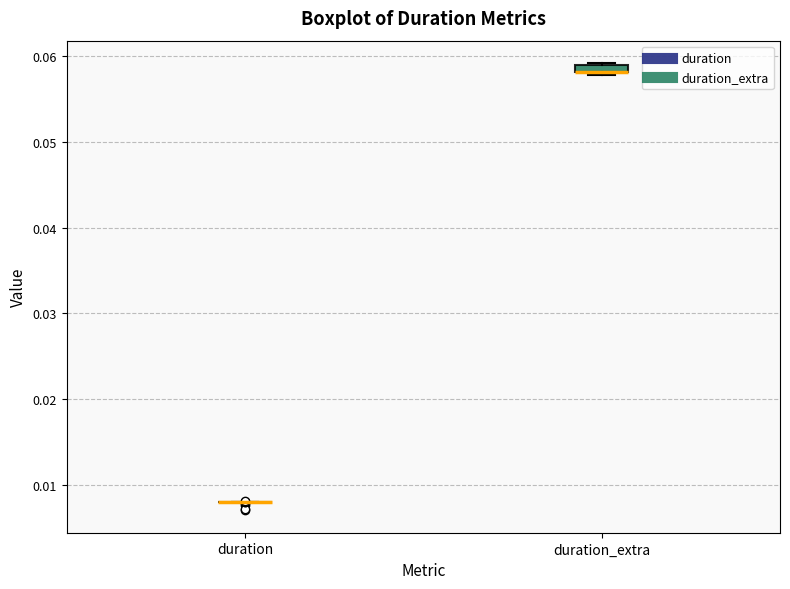

Where is the lower edge of the box for duration_extra on the y-axis? The values are not printed on the chart, so give them approximately, as read against the axis.

0.058